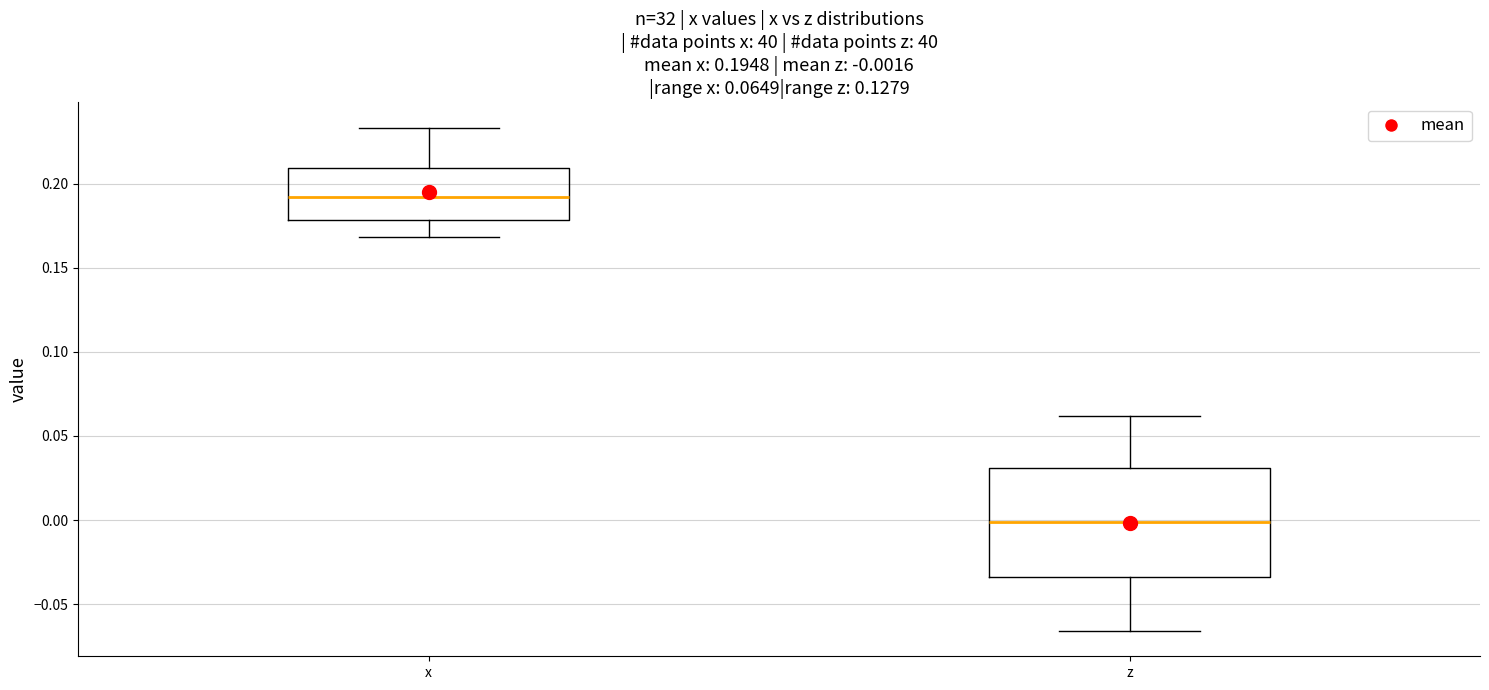

Which box is the tallest, from its lower edge to its upper edge?

z